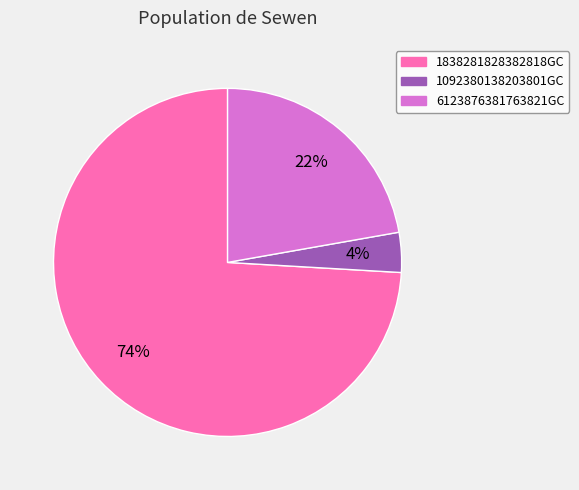

Combined, do 6123876381763821GC and 1838281828382818GC account for over 50%?

Yes